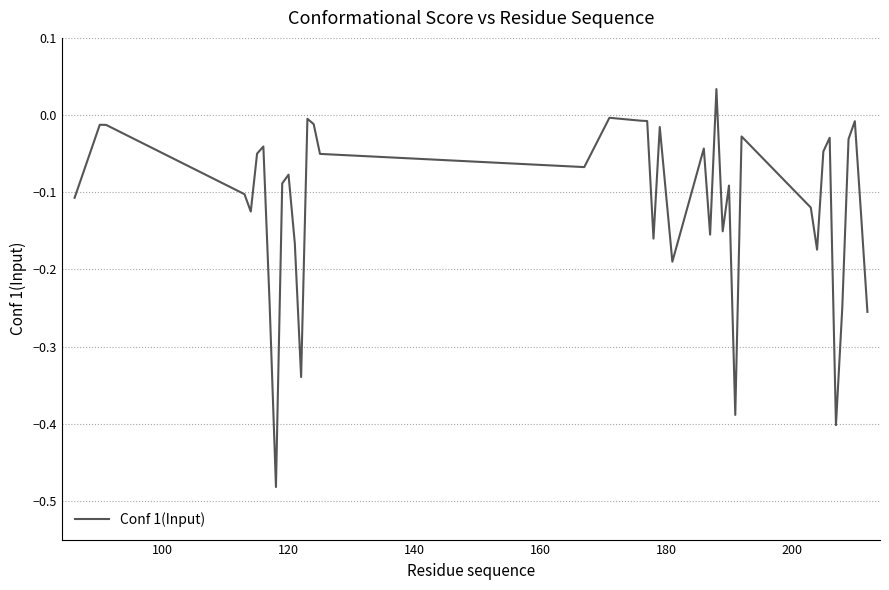

Does the chart have visible grid lines?

Yes